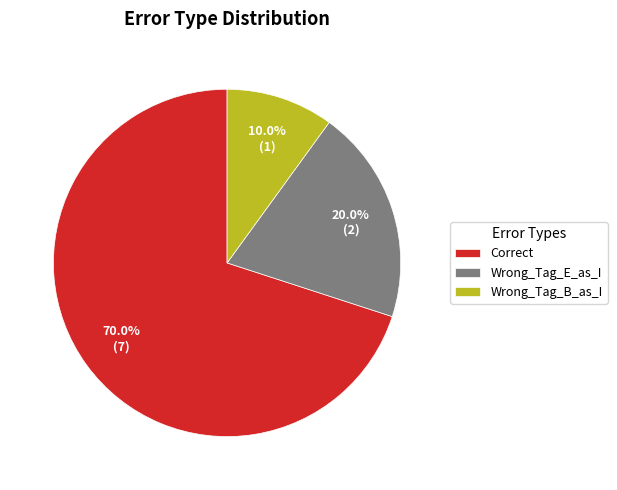

Which category has the biggest portion of the pie?

Correct